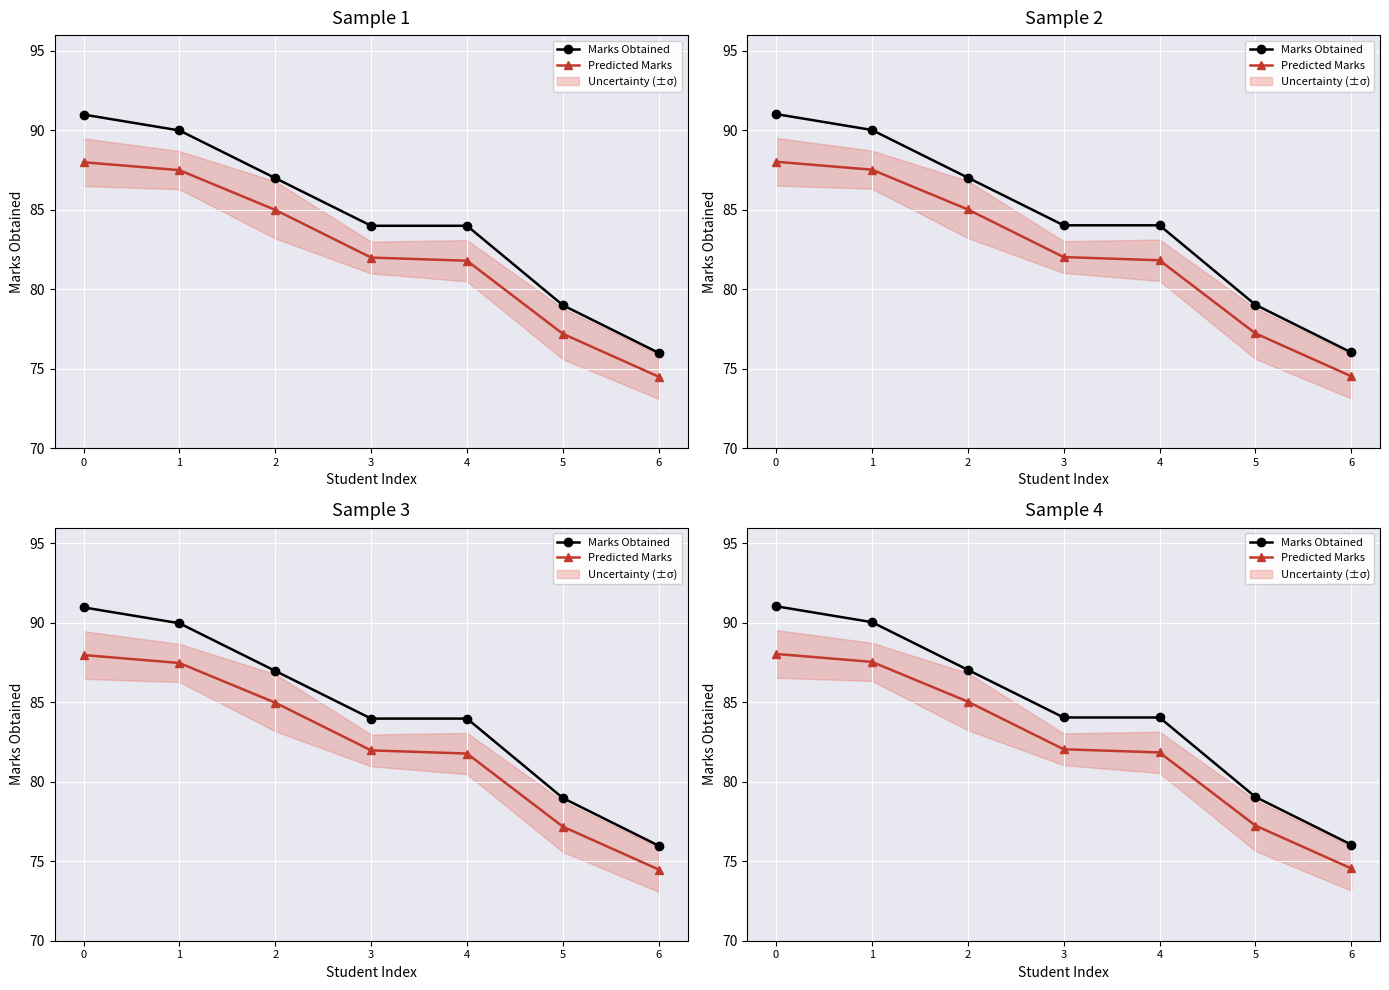

True or false: Predicted Marks and Marks Obtained intersect in this chart.

False